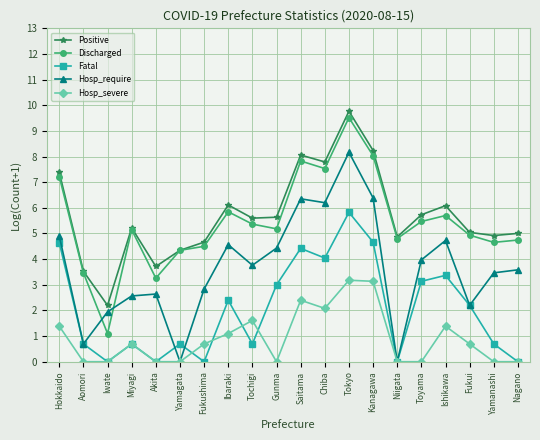

Is it true that Discharged equals 1.2 at Ishikawa?

False